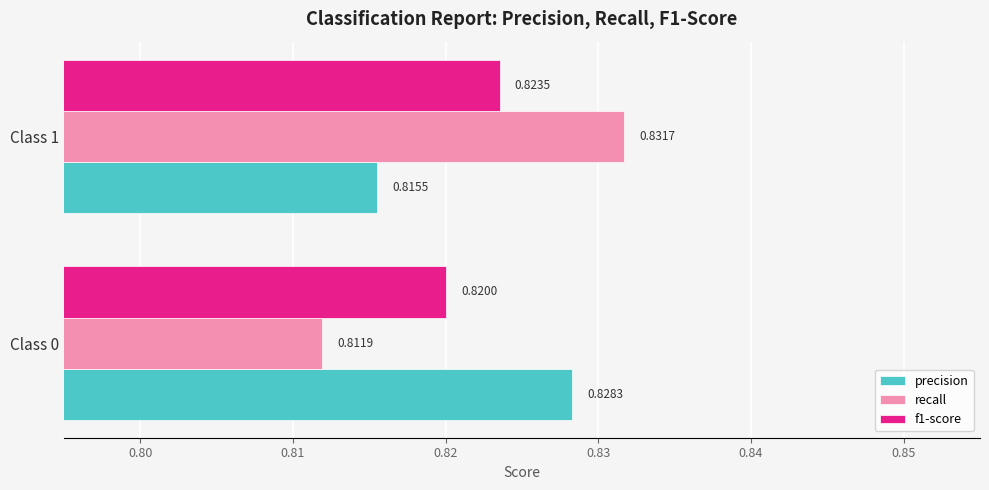

Which series has the widest spread of values?

recall